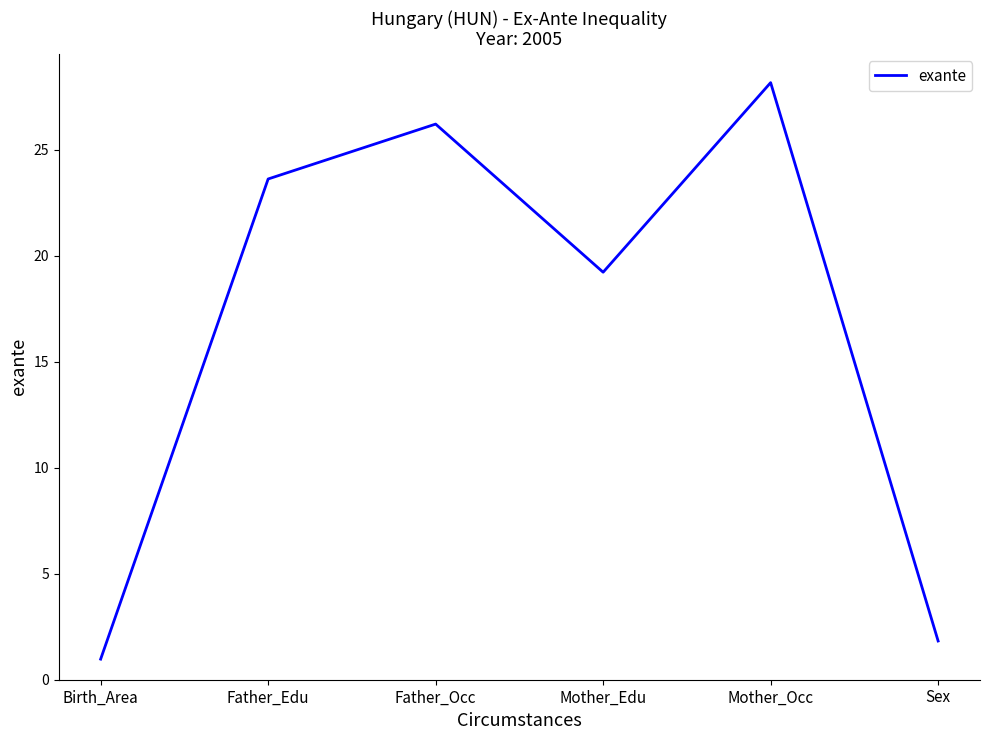

What position from the left is Mother_Occ?

5